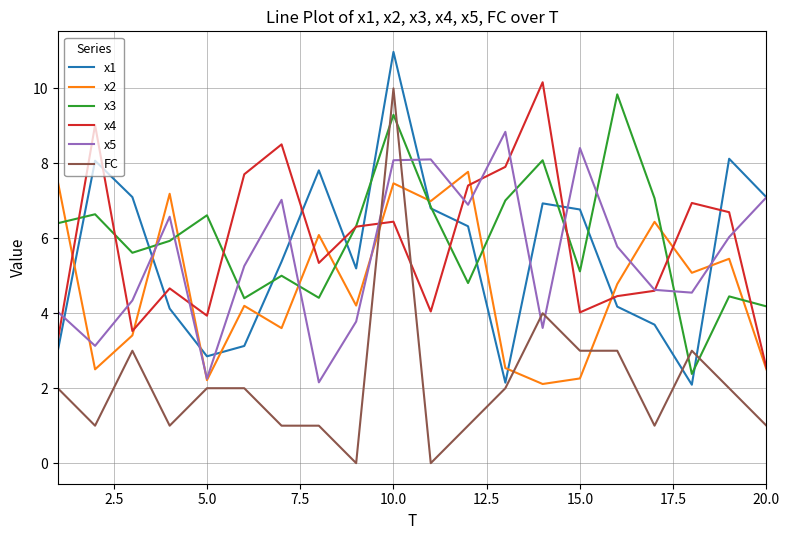

Which series has the widest spread of values?

FC